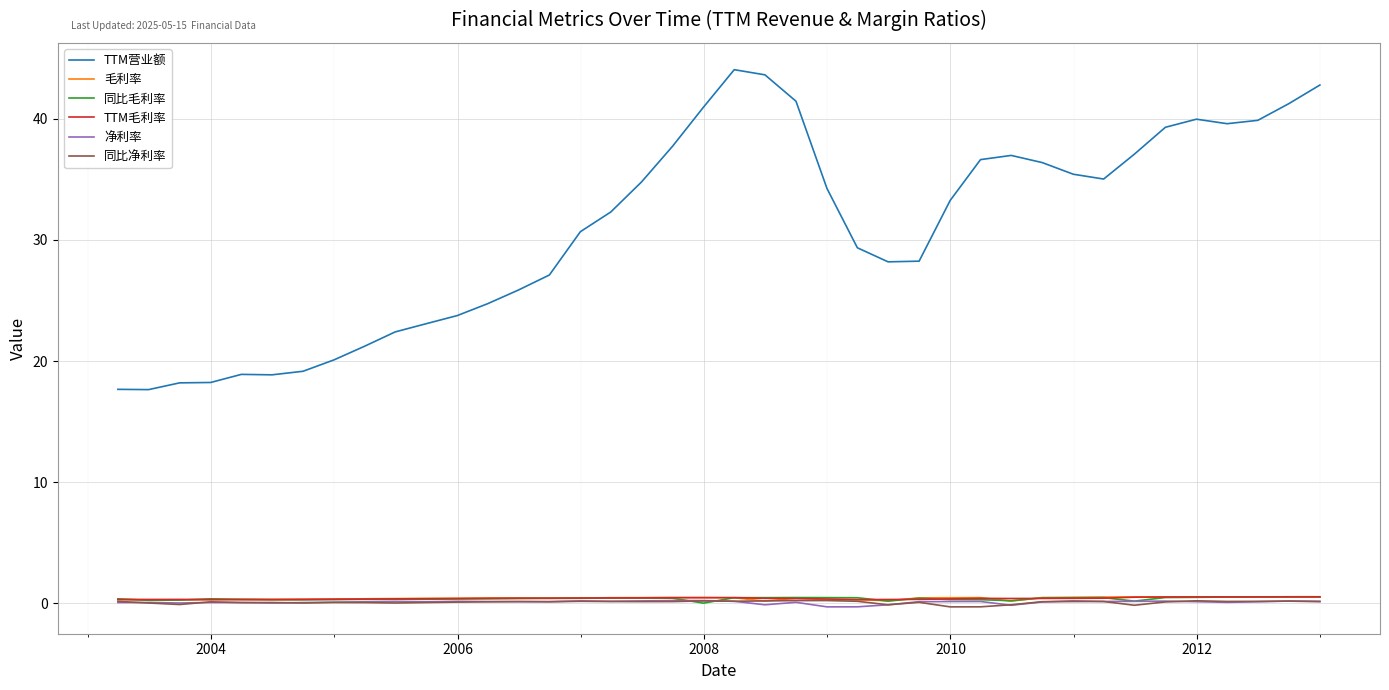

Which series has the largest range (max minus min)?

TTM营业额